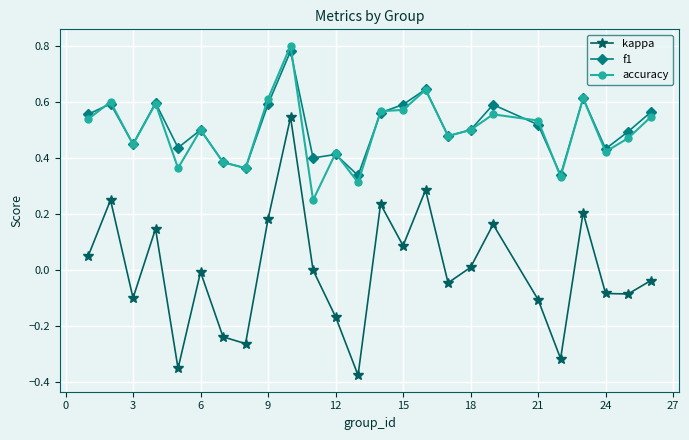

True or false: f1 and kappa cross at least once.

False